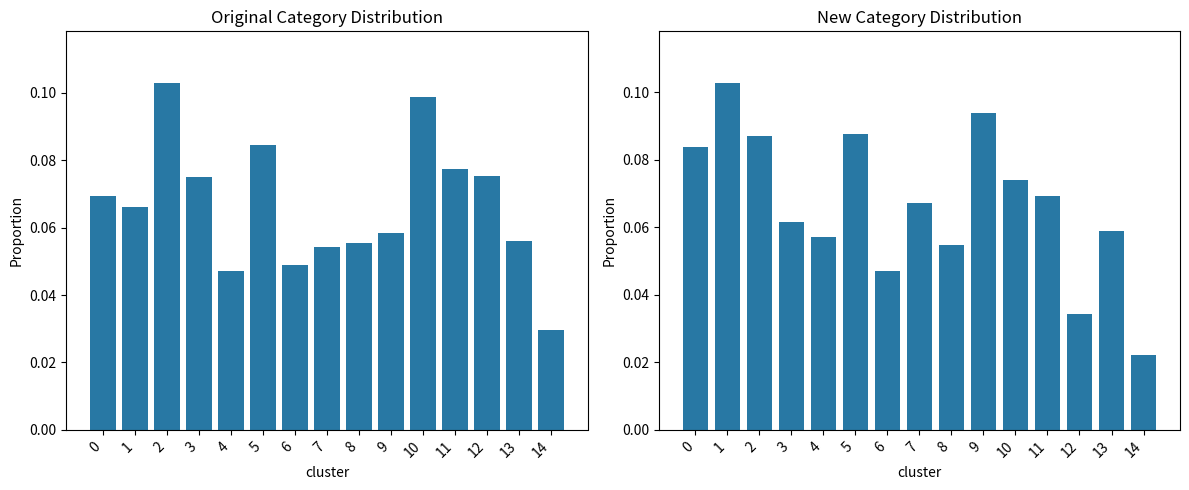

At 8, list the series in order from largest to smallest.

AHM, CMD